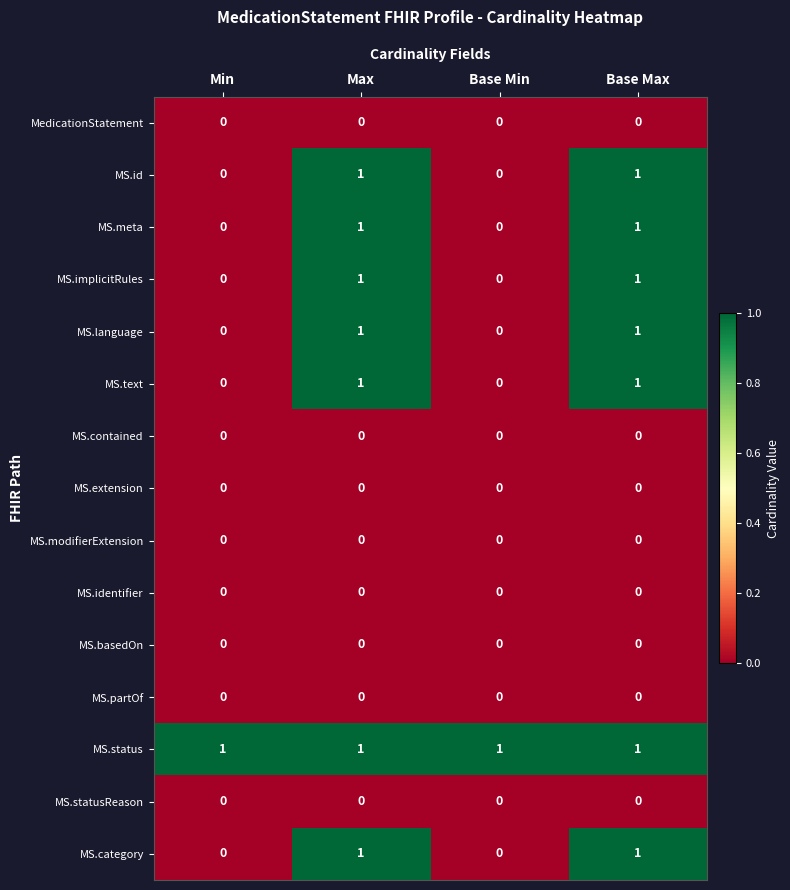

The value of MS.language at Max is 1. True or false?

True